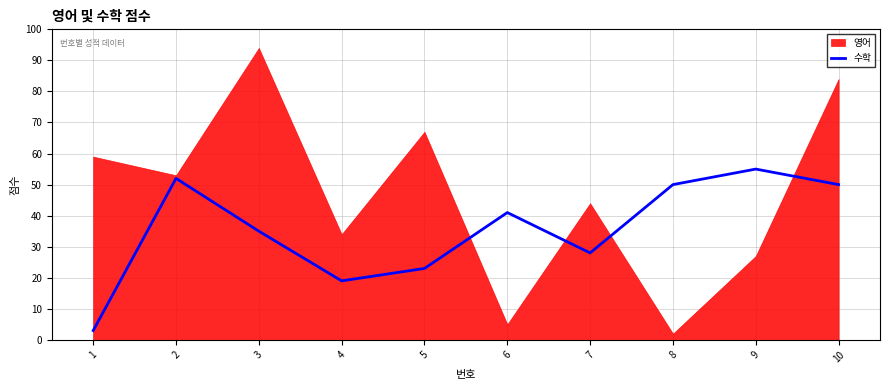

What is the maximum value for 수학?

55